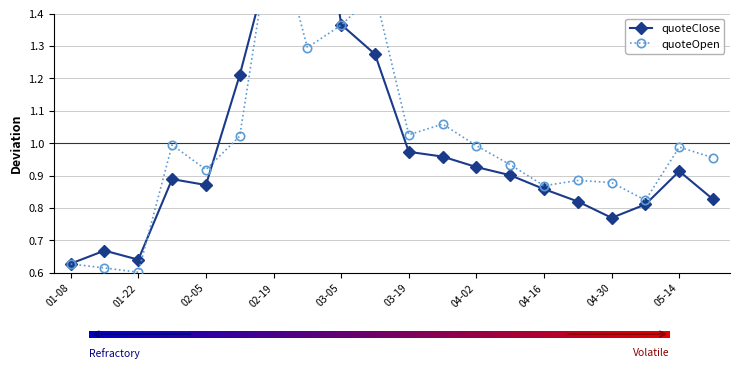

Which series has the widest spread of values?

quoteClose